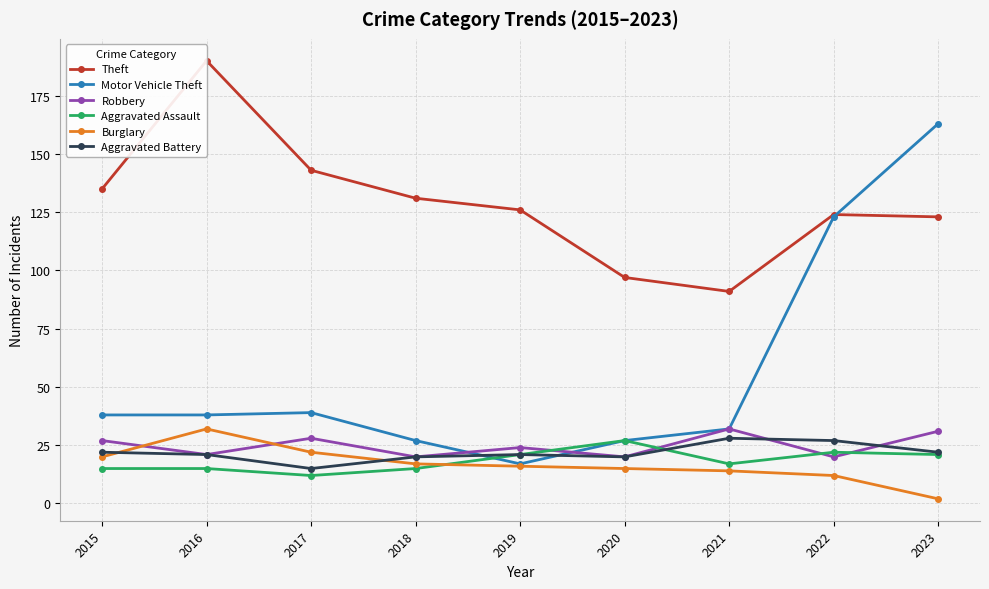

True or false: Aggravated Battery and Theft intersect in this chart.

False